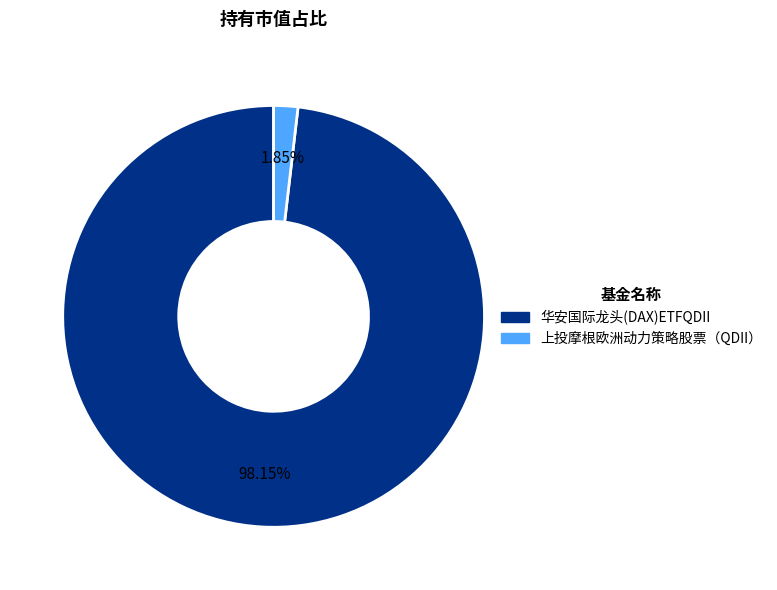

Which category accounts for the majority?

华安国际龙头(DAX)ETFQDII